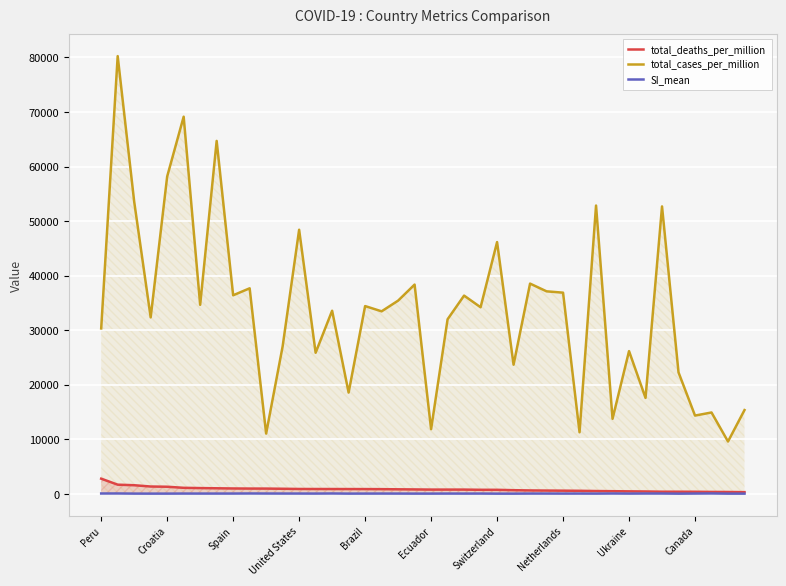

Which series has the largest total across all categories?

total_cases_per_million